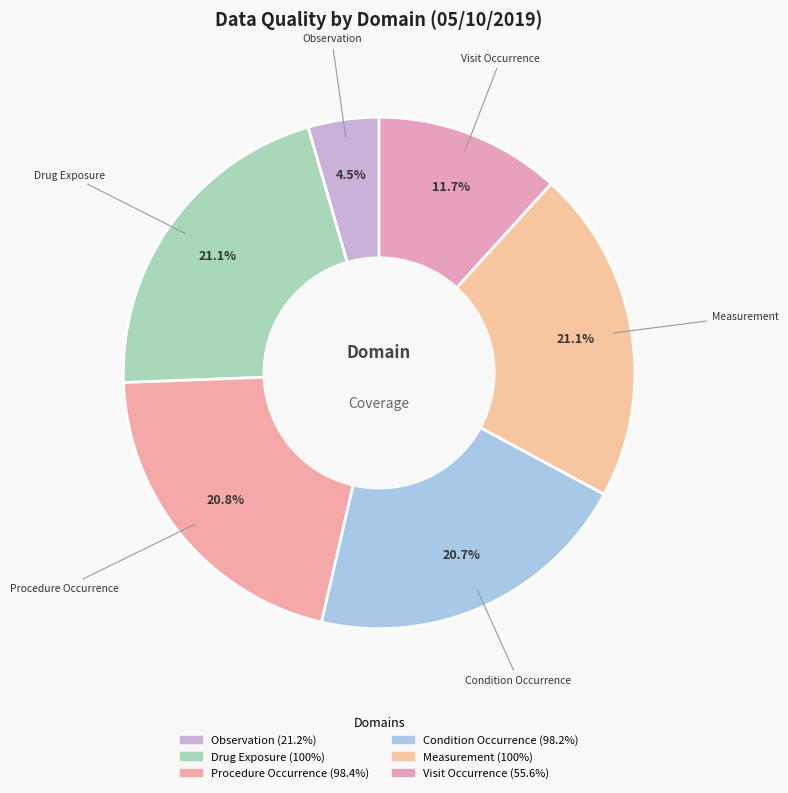

Does any single category account for the majority?

No